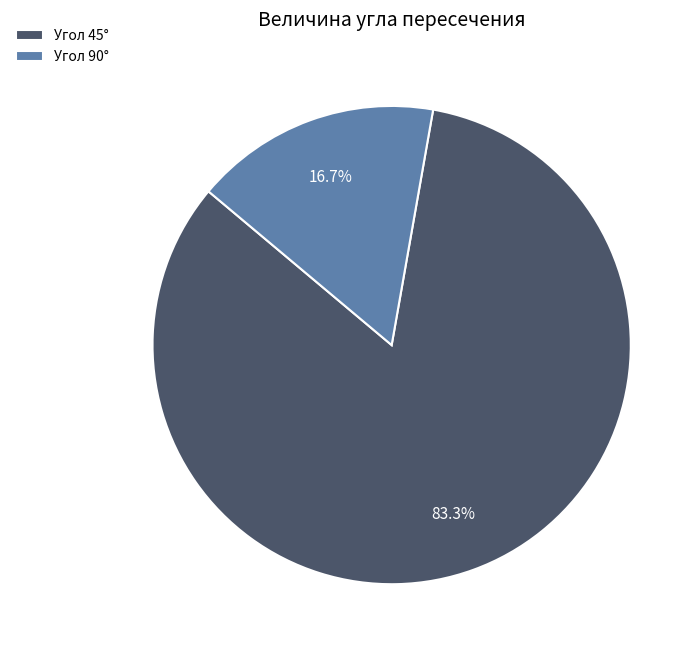

What is the total percentage of Угол 45° and Угол 90°?

100.0%